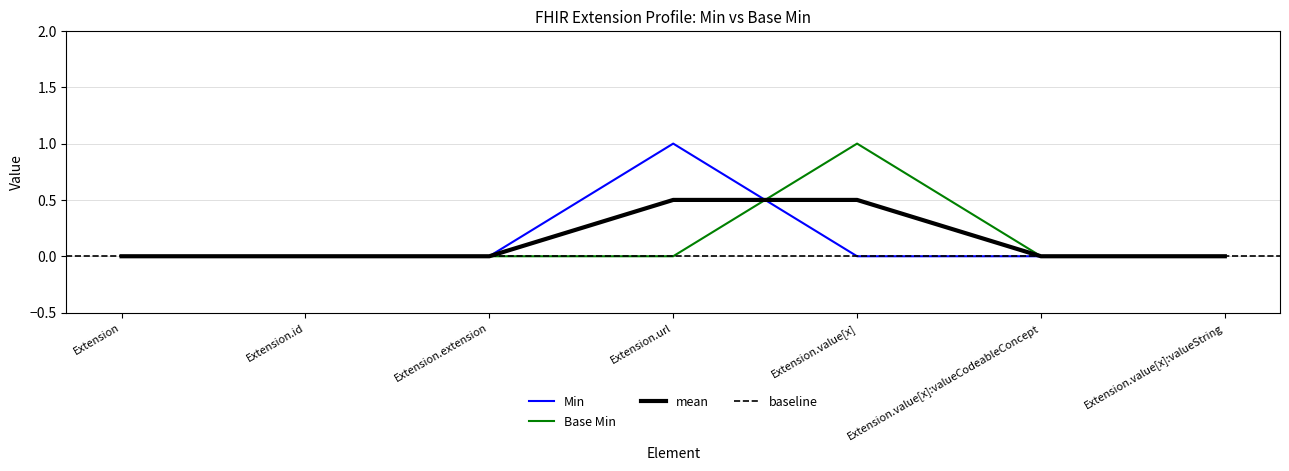

Rank the series at Extension.url from lowest to highest value.

Base Min, Min